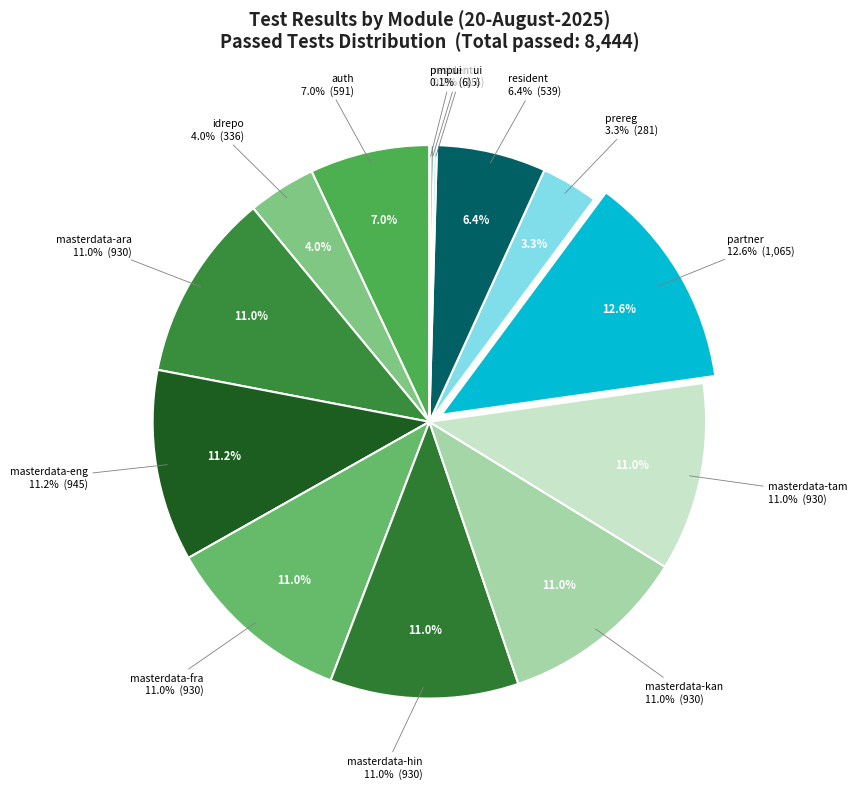

What is the ratio of the value at auth to the value at masterdata-fra?

0.6